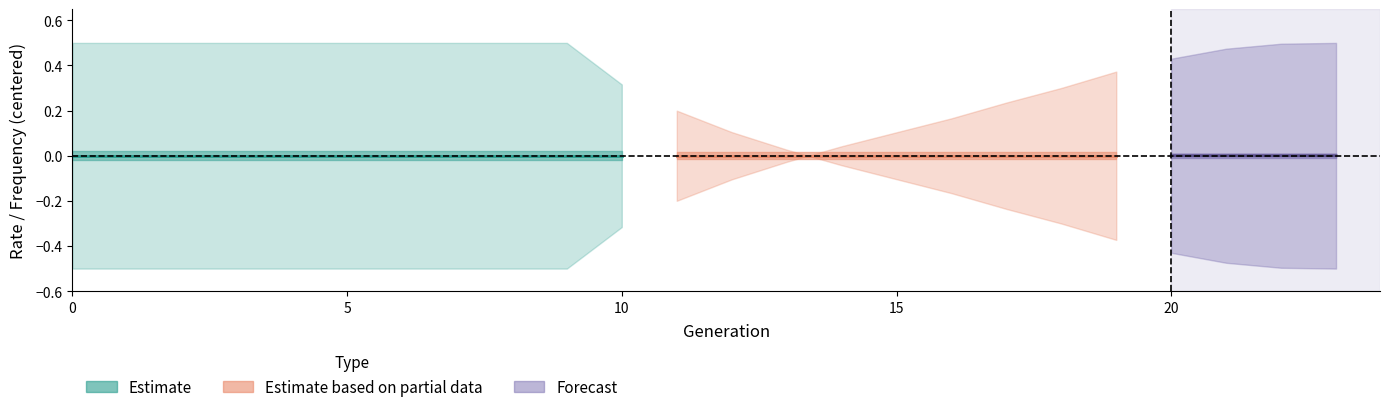

Which label corresponds to the smallest value in the chart?

23